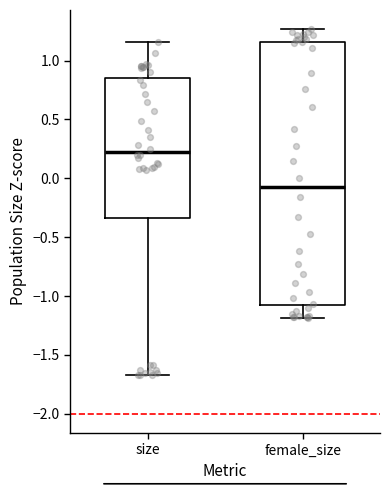

Reading left to right, transcribe this box plot: for each box, give where its median line is, the range the box spans, and where its two whiskers end, as read against the y-axis. The values are not printed on the chart, so give them approximately, as read against the axis.

size: median 0.20, box -0.35 to 0.85, whiskers -1.65 to 1.15
female_size: median -0.10, box -1.10 to 1.15, whiskers -1.20 to 1.25